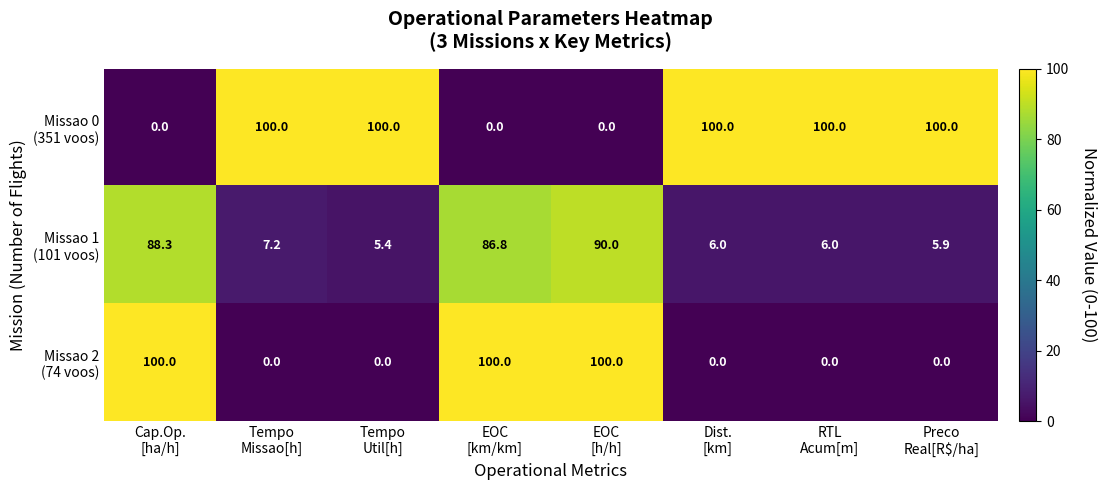

What is the maximum value shown in the chart?

100.0